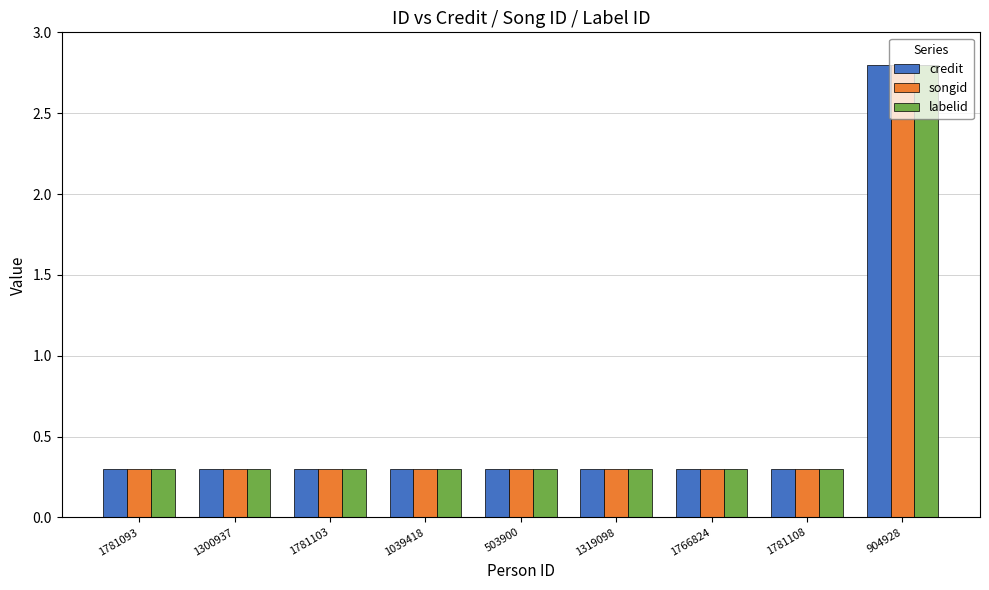

Reading left to right, what are all the values shown in this chart?

credit: 1781093=0.3	1300937=0.3	1781103=0.3	1039418=0.3	503900=0.3	1319098=0.3	1766824=0.3	1781108=0.3	904928=2.8
songid: 1781093=0.3	1300937=0.3	1781103=0.3	1039418=0.3	503900=0.3	1319098=0.3	1766824=0.3	1781108=0.3	904928=2.8
labelid: 1781093=0.3	1300937=0.3	1781103=0.3	1039418=0.3	503900=0.3	1319098=0.3	1766824=0.3	1781108=0.3	904928=2.8